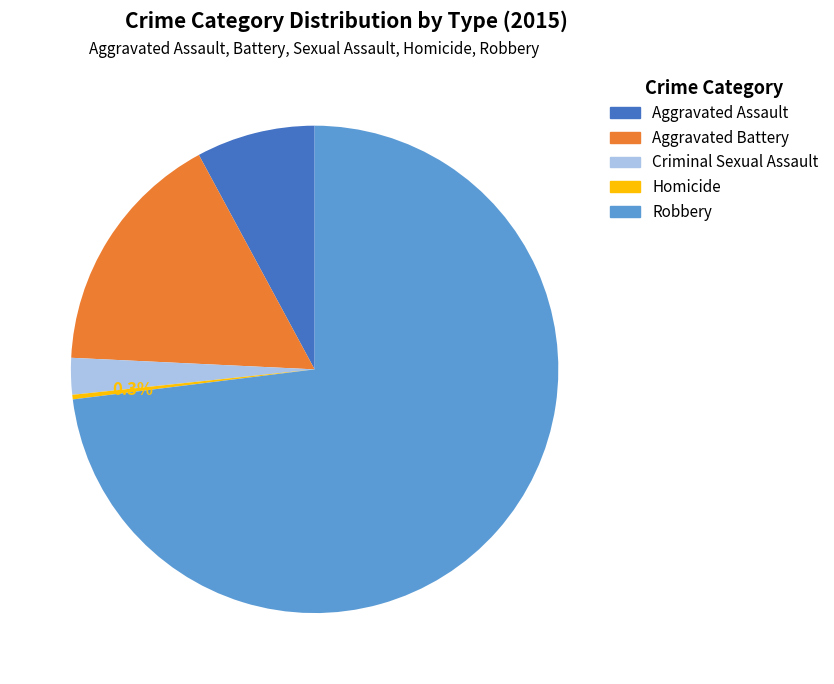

Does Robbery represent more than half of the total?

Yes